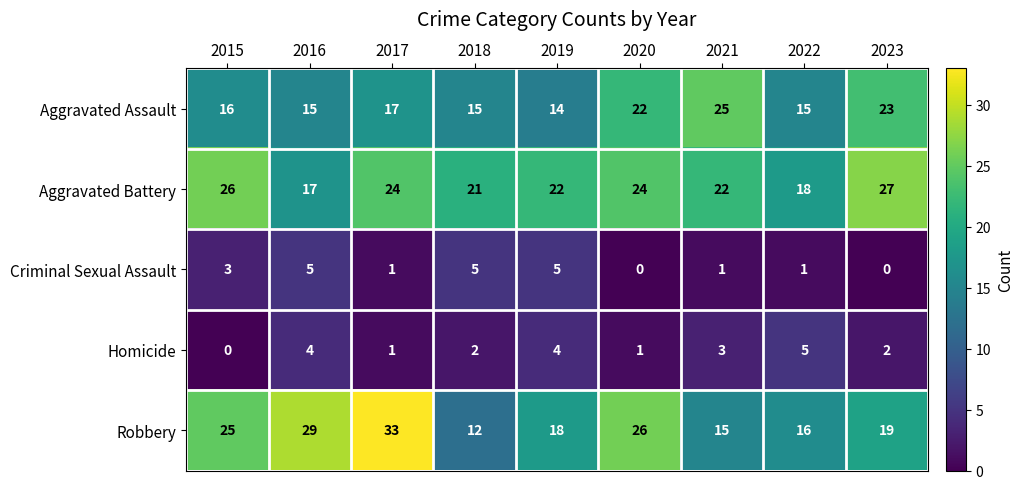

The Robbery series shows 16 at 2022. True or false?

True